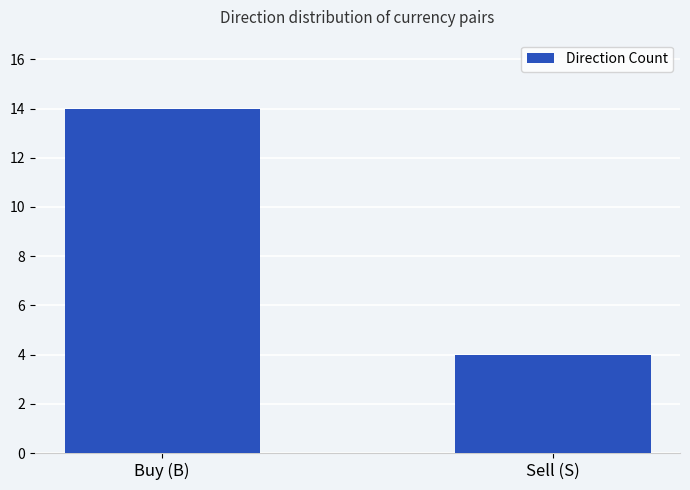

How many values are below 14?

1